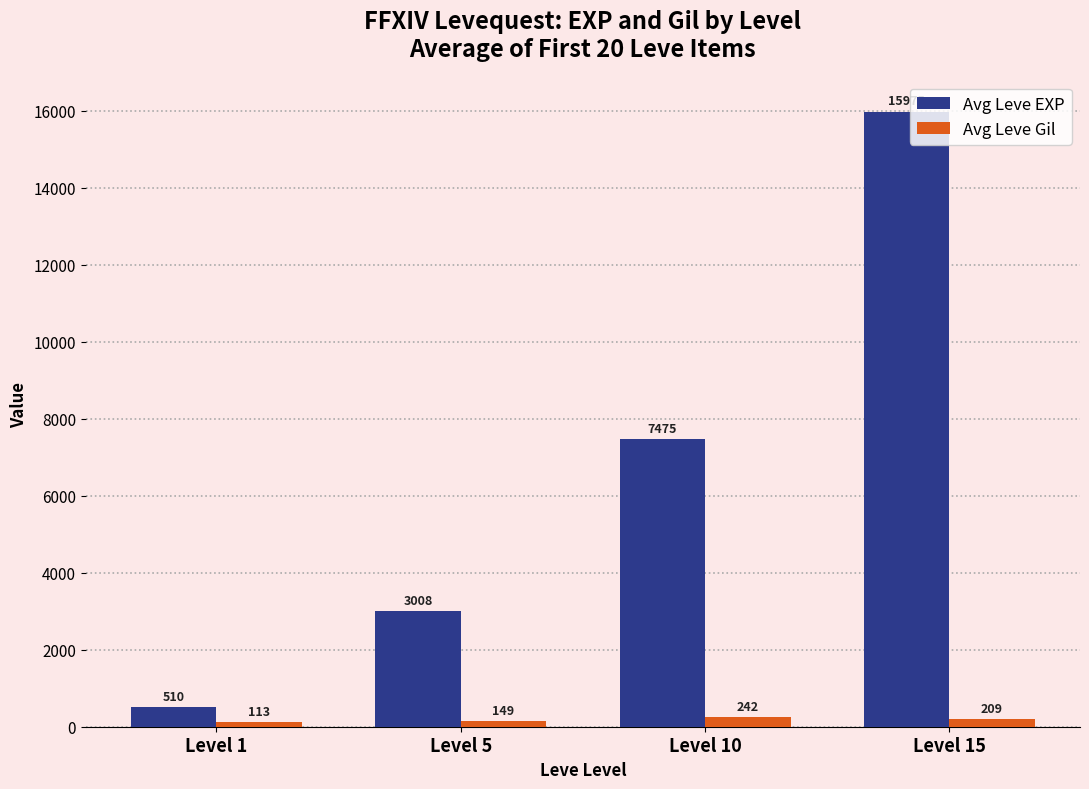

What is the total value across all series at Level 15?

16184.0